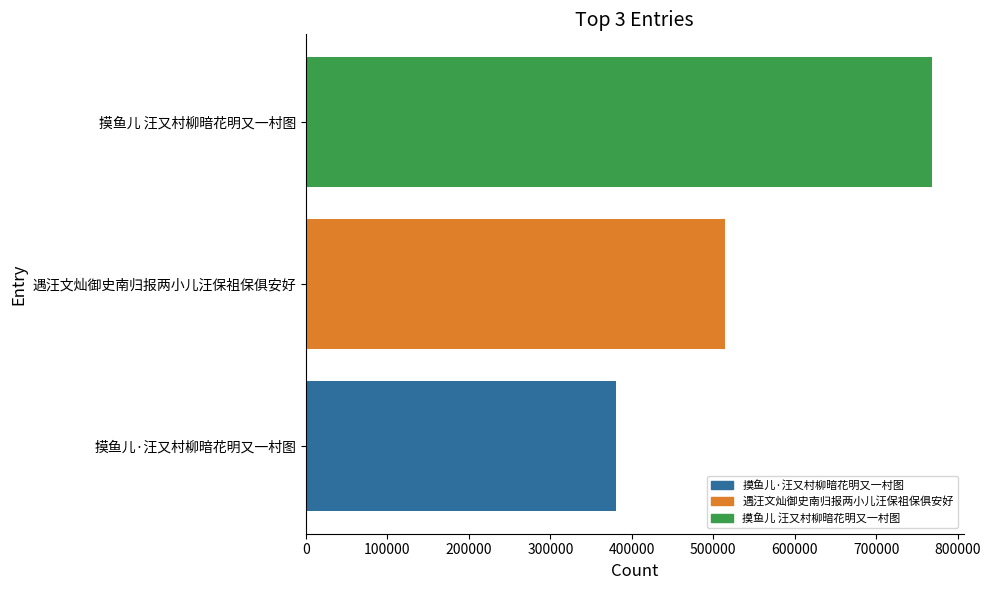

Which category has the highest value across all series?

摸鱼儿 汪又村柳暗花明又一村图